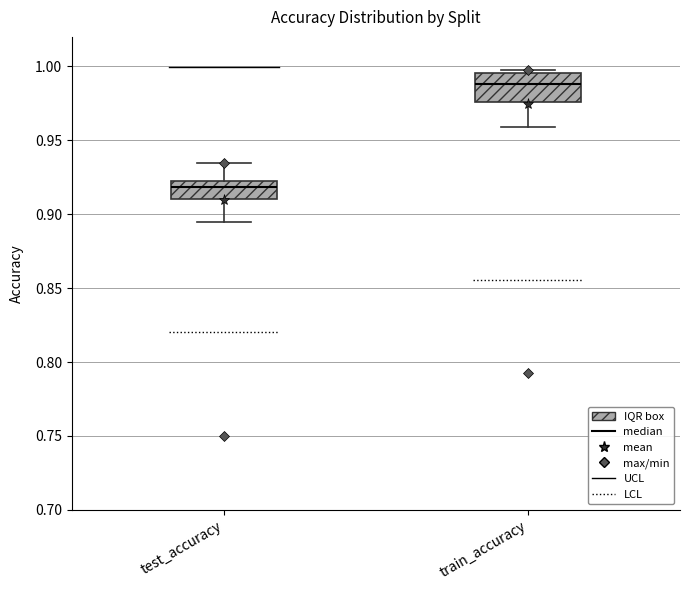

Which box has the highest median line?

train_accuracy